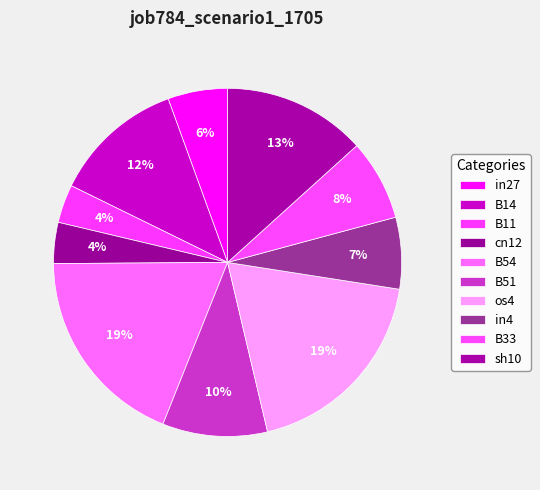

Is it true that cn12 is 4% of the pie?

True